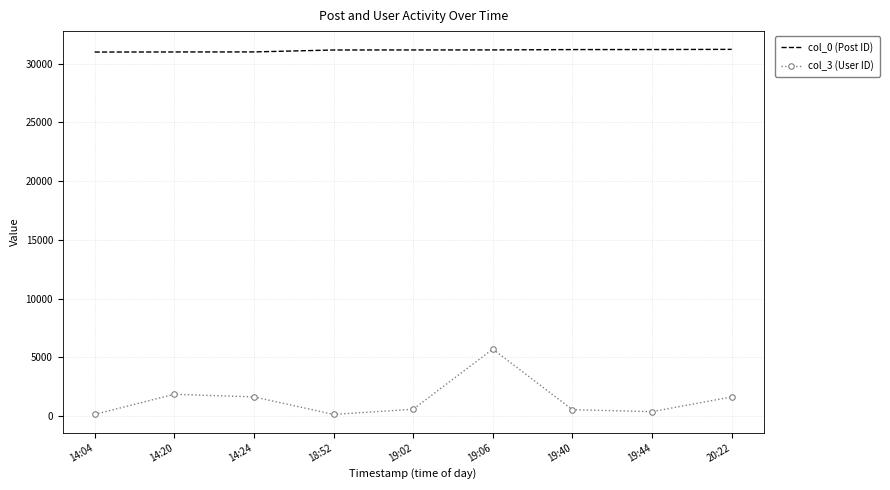

Is the value of col_3 (User ID) at 14:04 greater than the value of col_0 (Post ID) at 19:06?

No